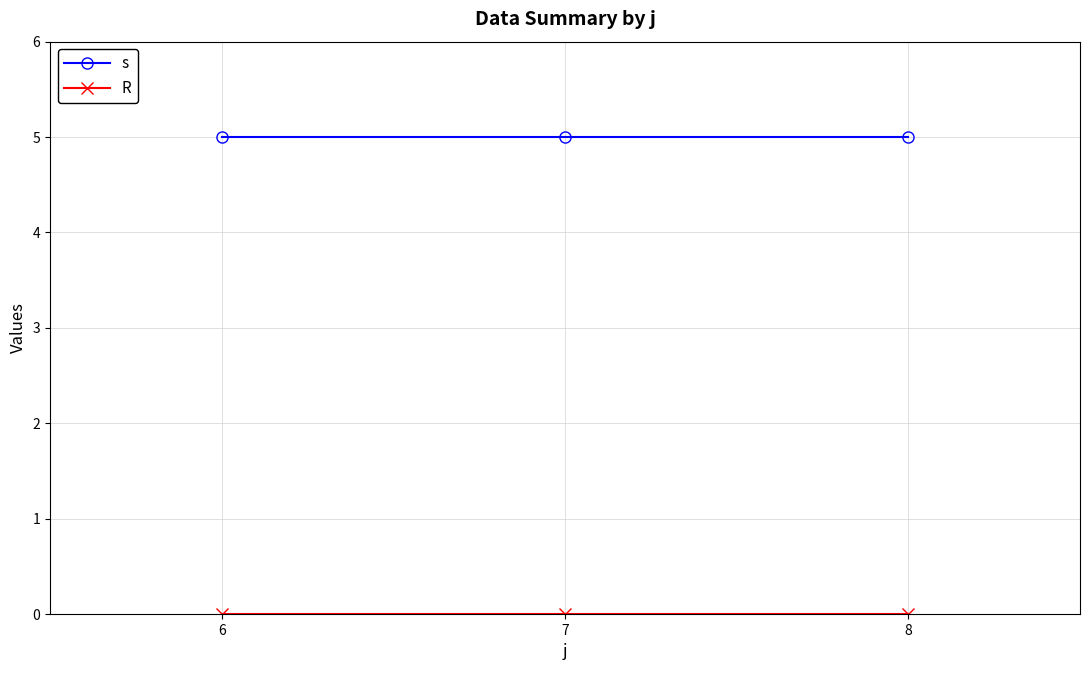

The value of s at 8 is 8. True or false?

False